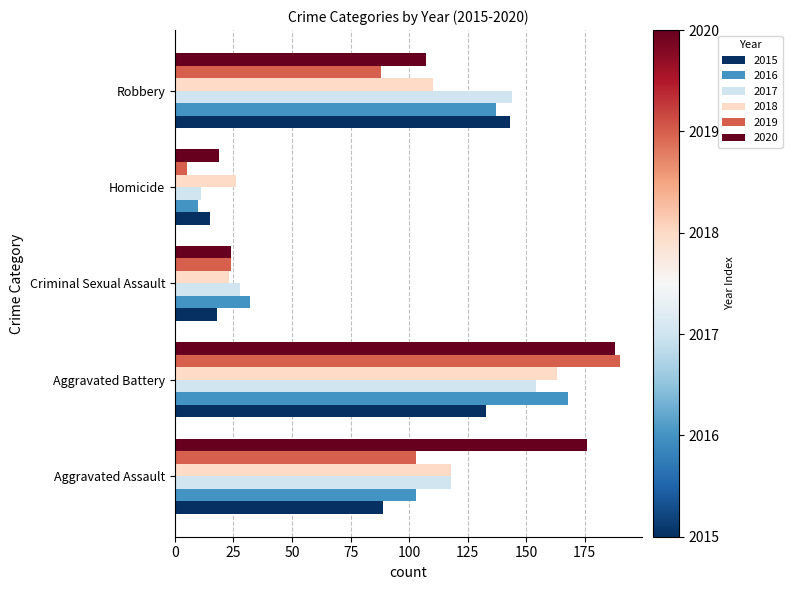

Is the value of 2019 at Criminal Sexual Assault greater than the value of 2020 at Aggravated Assault?

No